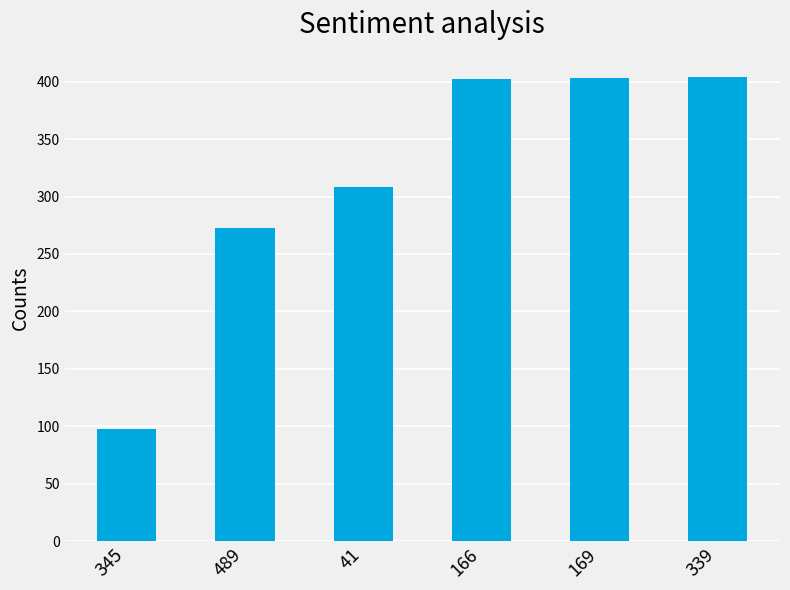

What is the greatest value displayed?

404